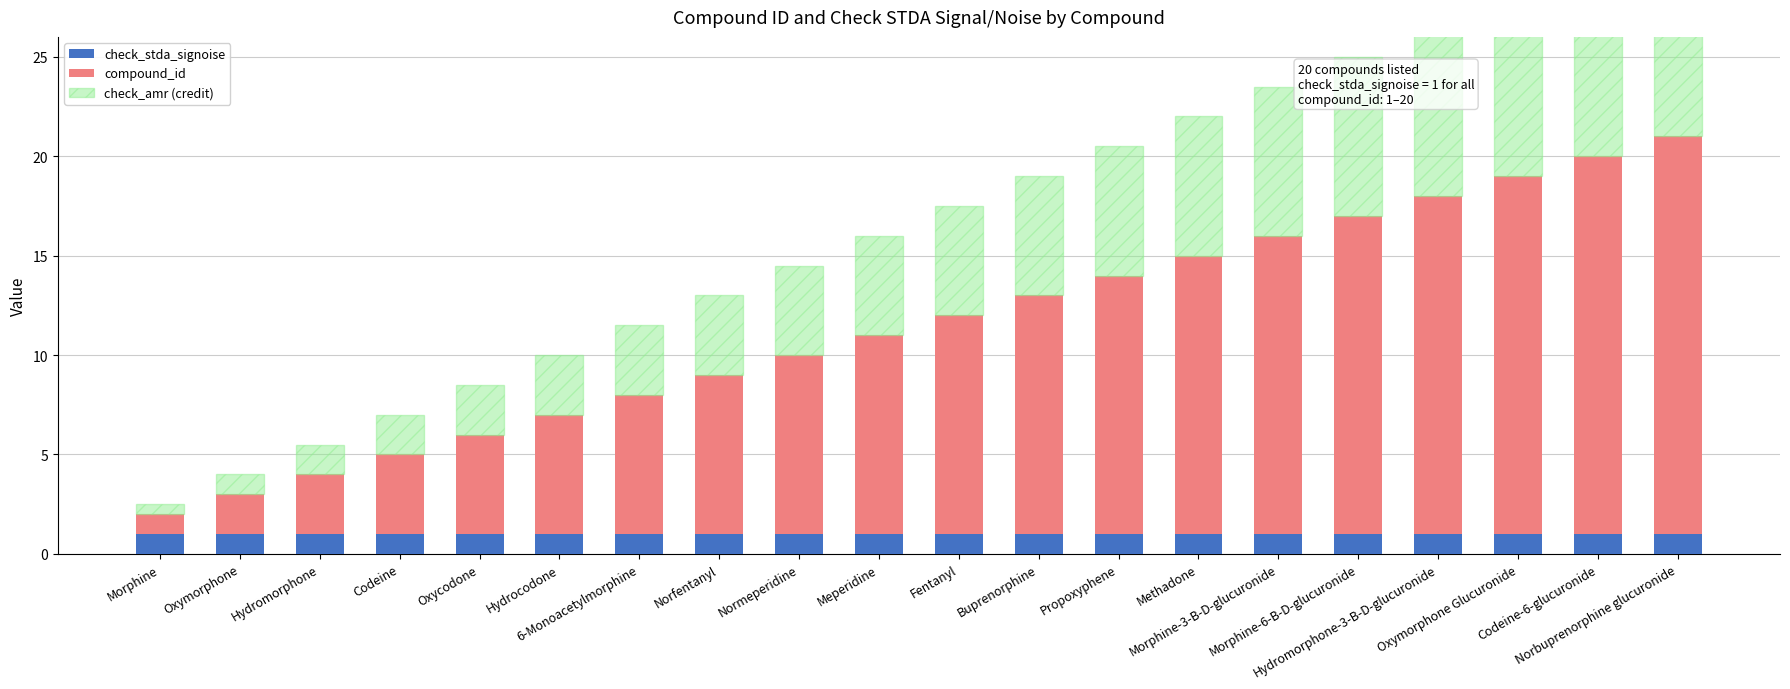

What is the label of the 7th bar from the right?

Methadone